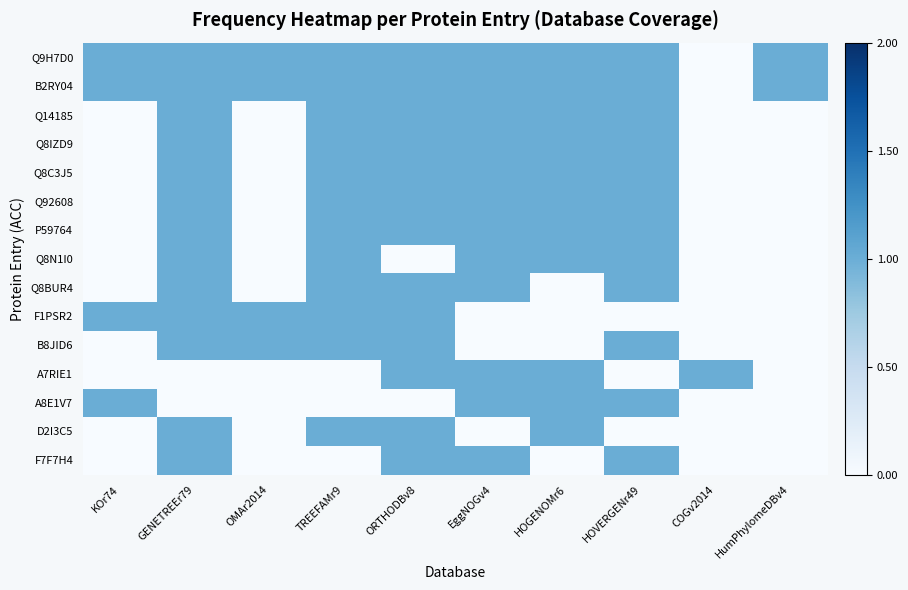

Which series changed the most between KOr74 and OMAr2014?

B8JID6